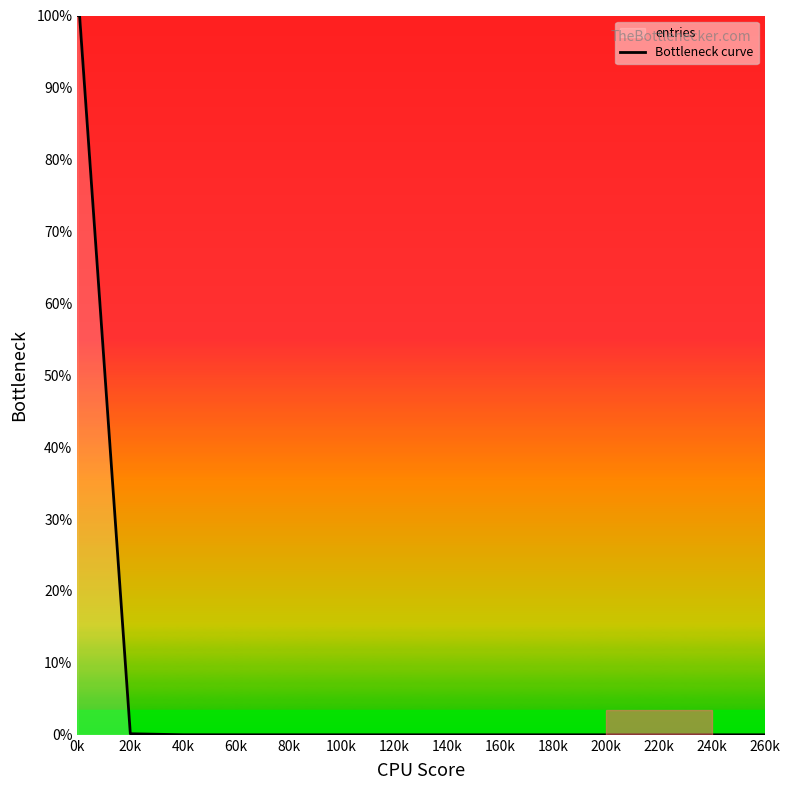

What is the value of the 2nd point from the left?

100.0